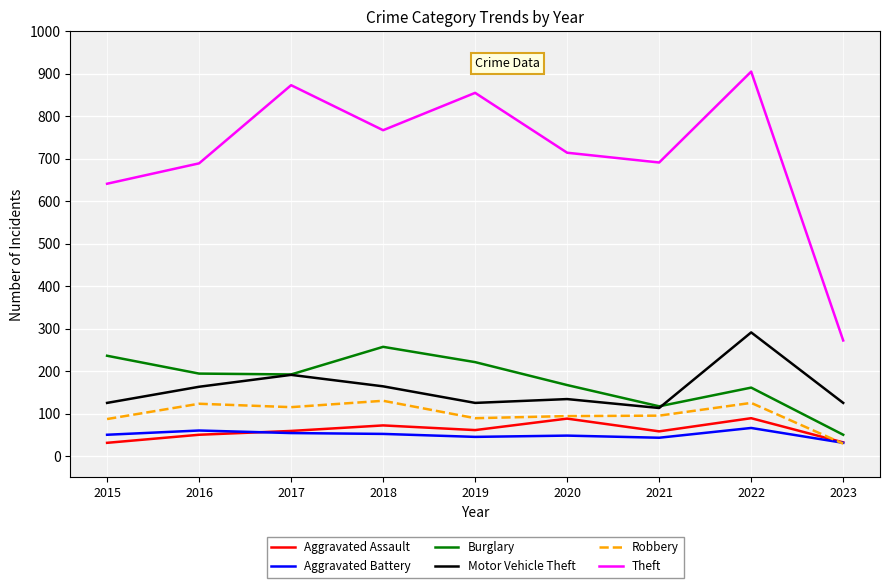

The Theft series shows 1149 at 2021. True or false?

False